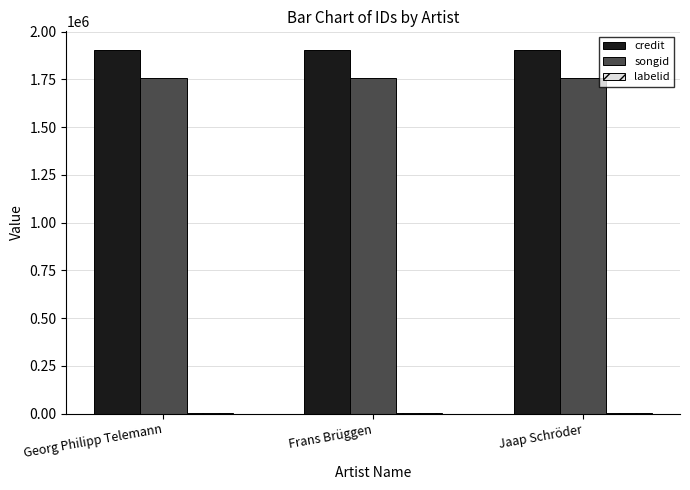

What is the highest value of the songid series?

1759392